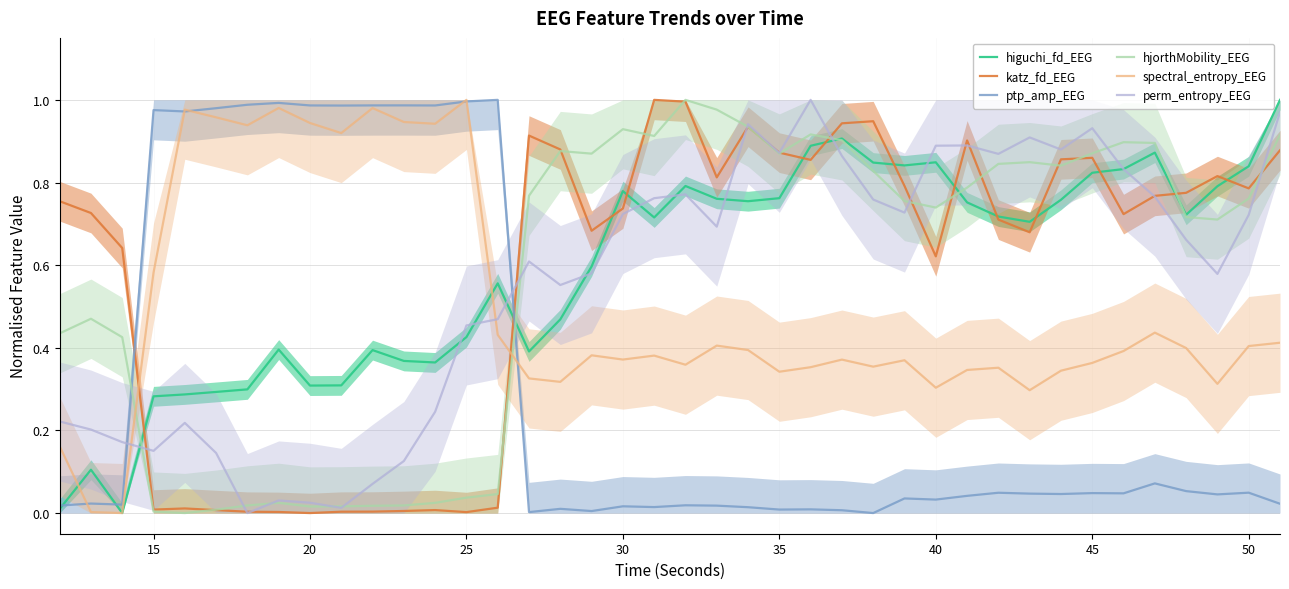

What are all the series names shown in the legend?

higuchi_fd_EEG, katz_fd_EEG, ptp_amp_EEG, hjorthMobility_EEG, spectral_entropy_EEG, perm_entropy_EEG